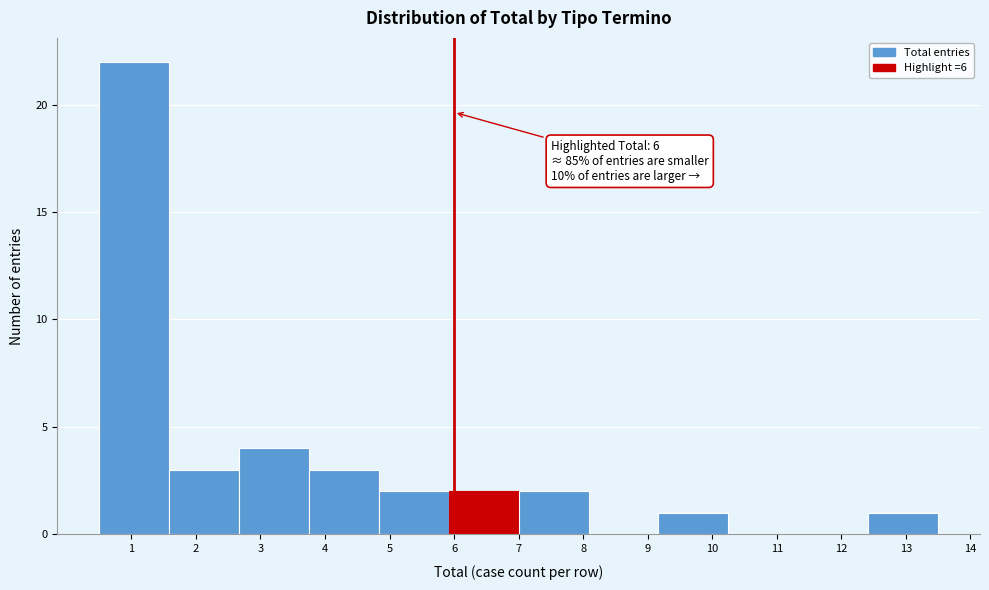

Over which range of the x-axis is the bar tallest?

0.5 to 1.6